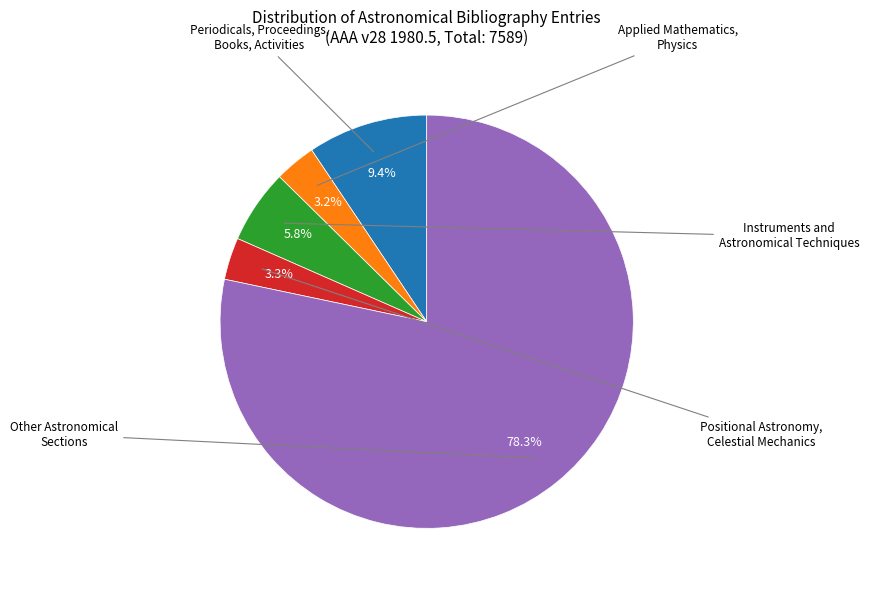

Does any single category account for the majority?

Yes